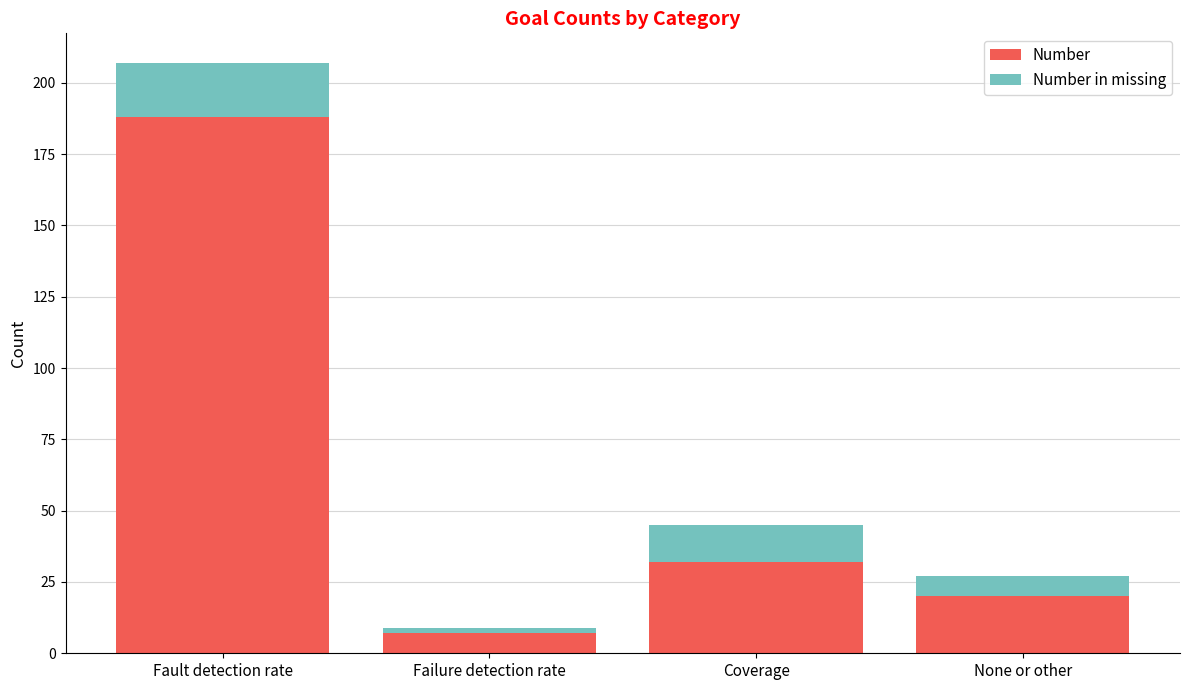

At which label is Number closest to 97?

Coverage